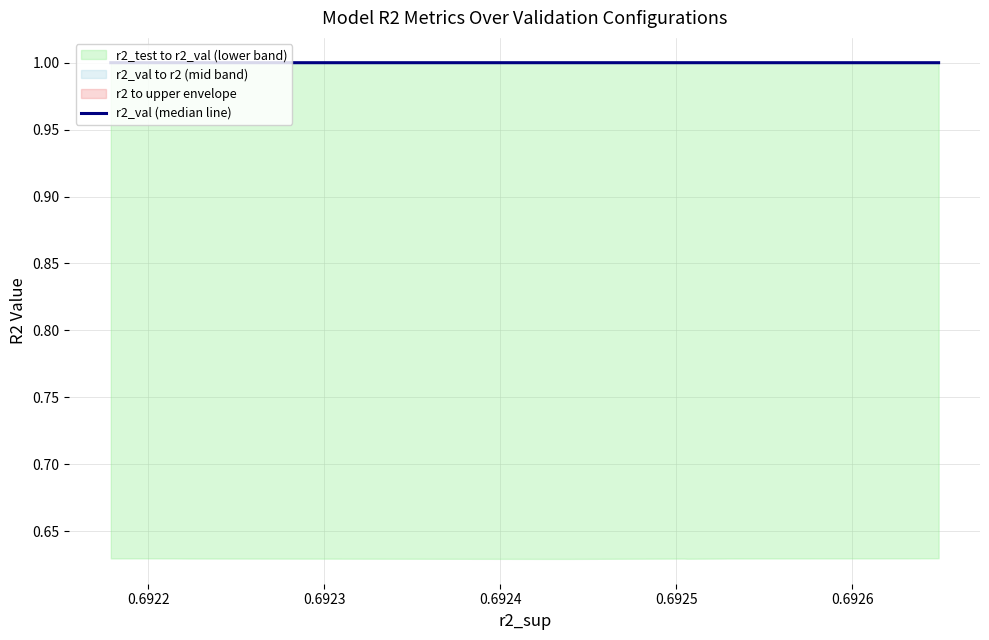

True or false: there are more than 1 points higher than both neighbors.

True